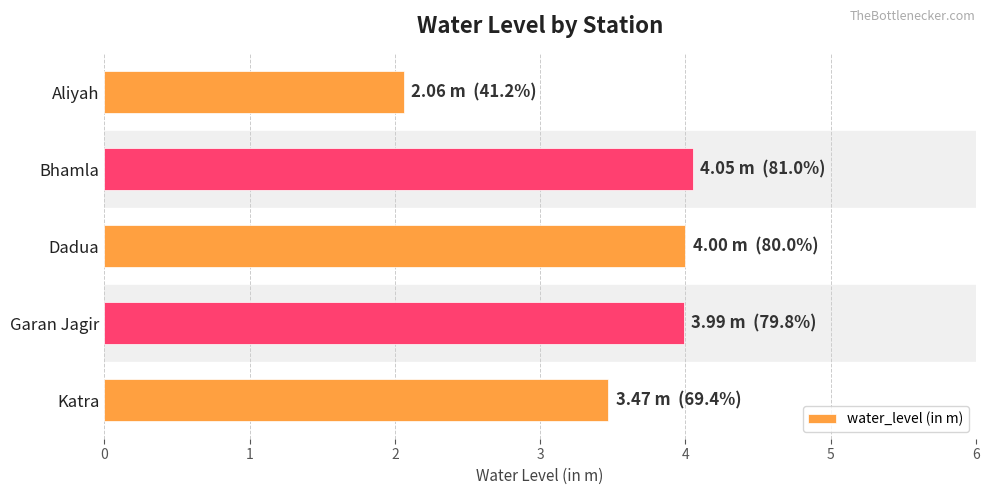

What is the change in value from Dadua to Katra?

-0.5